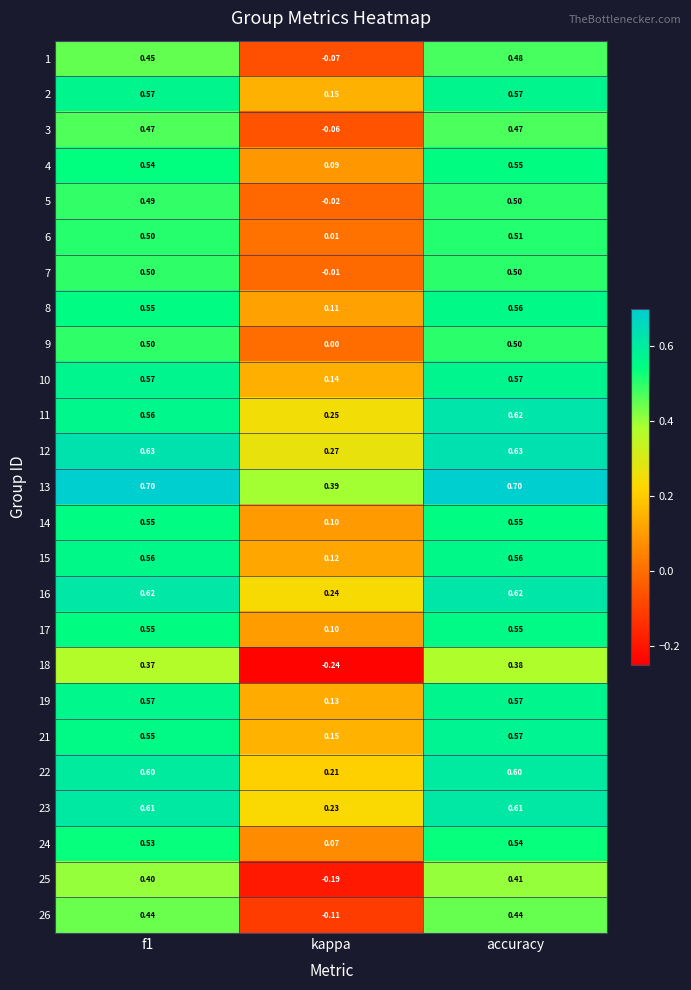

Which category has the lowest value in the 4 series?

kappa